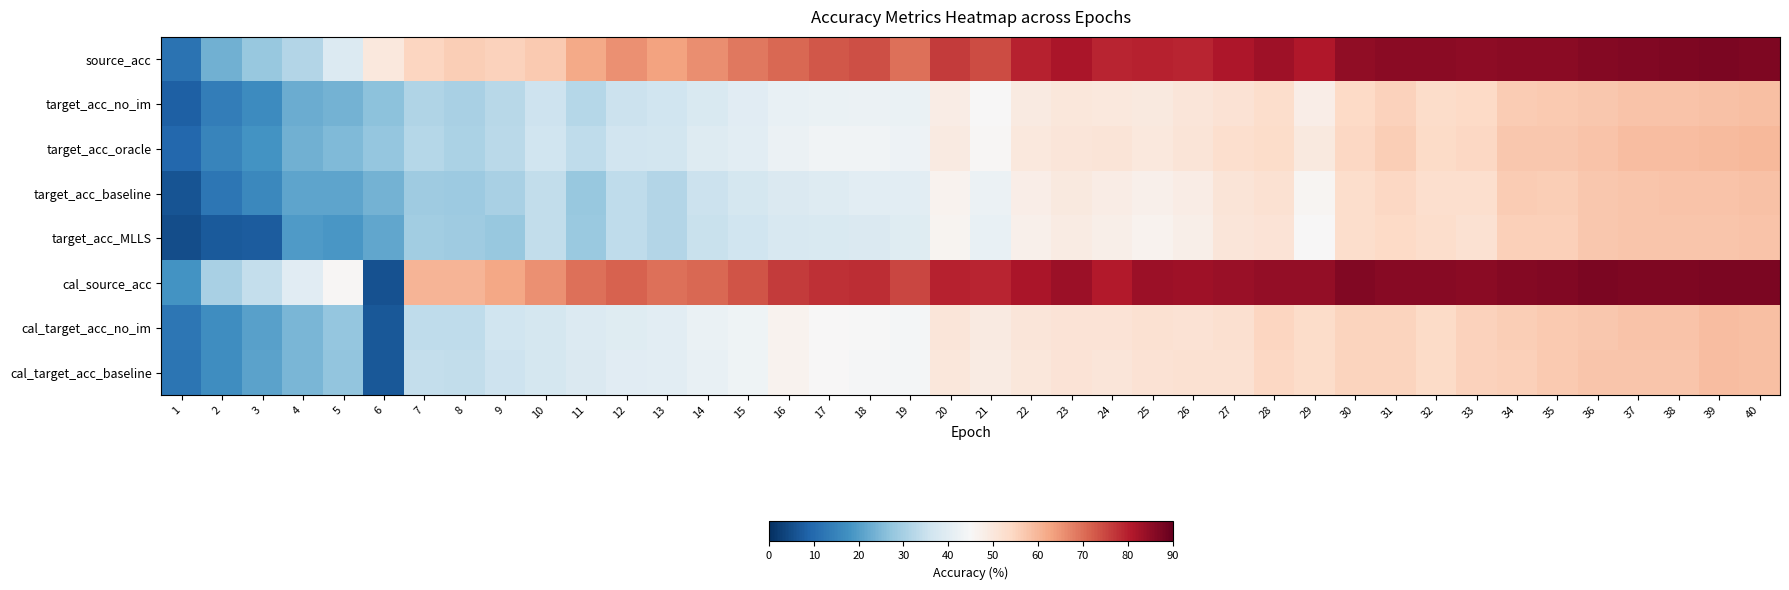

Reading right to left, what are all the values shown in this chart?

source_acc: 40=87.2	39=87.2	38=87.2	37=86.6	36=86.5	35=85.6	34=85.6	33=85.1	32=85.6	31=85.6	30=85.0	29=81.1	28=83.0	27=81.3	26=79.4	25=79.5	24=79.2	23=81.6	22=79.6	21=74.4	20=76.6	19=69.8	18=73.9	17=73.1	16=71.0	15=68.9	14=66.0	13=62.9	12=65.6	11=62.2	10=56.6	9=55.5	8=56.2	7=54.7	6=49.8	5=38.7	4=31.9	3=28.1	2=23.4	1=11.7
target_acc_no_im: 40=58.7	39=58.2	38=57.7	37=57.9	36=57.2	35=56.7	34=56.6	33=53.8	32=53.1	31=55.5	30=54.1	29=48.1	28=52.9	27=51.6	26=50.3	25=49.3	24=49.6	23=50.0	22=48.9	21=45.2	20=48.4	19=42.0	18=42.5	17=42.0	16=41.8	15=40.0	14=38.3	13=36.1	12=35.4	11=32.1	10=35.8	9=32.6	8=30.3	7=31.5	6=26.5	5=23.7	4=22.7	3=16.8	2=13.9	1=8.1
target_acc_oracle: 40=59.5	39=59.1	38=58.9	37=58.8	36=58.0	35=57.1	34=57.1	33=54.2	32=53.6	31=56.1	30=54.5	29=49.5	28=53.3	27=52.4	26=50.7	25=49.8	24=50.9	23=50.3	22=49.6	21=45.7	20=49.1	19=42.7	18=43.5	17=43.3	16=42.5	15=40.2	14=39.3	13=36.6	12=36.4	11=33.4	10=35.9	9=32.9	8=30.6	7=32.2	6=27.5	5=25.1	4=23.4	3=18.1	2=15.4	1=9.6
target_acc_baseline: 40=58.2	39=57.7	38=57.7	37=57.5	36=57.0	35=56.1	34=56.4	33=52.6	32=52.7	31=54.4	30=53.0	29=45.9	28=51.7	27=50.8	26=48.2	25=47.4	24=48.2	23=49.3	22=48.1	21=42.2	20=46.6	19=40.1	18=40.1	17=39.0	16=38.6	15=37.1	14=35.3	13=32.0	12=33.7	11=28.0	10=33.9	9=30.4	8=28.6	7=29.0	6=23.9	5=21.4	4=21.2	3=15.8	2=12.6	1=6.2
target_acc_MLLS: 40=57.8	39=57.5	38=57.4	37=57.4	36=57.0	35=55.9	34=55.9	33=52.0	32=52.8	31=53.9	30=52.8	29=45.1	28=51.0	27=50.4	26=47.6	25=46.6	24=47.8	23=48.7	22=47.3	21=41.7	20=46.2	19=39.6	18=38.6	17=38.1	16=37.8	15=36.0	14=34.9	13=31.7	12=33.7	11=28.3	10=33.8	9=28.0	8=28.8	7=29.4	6=21.6	5=19.0	4=19.6	3=7.5	2=7.3	1=4.9
cal_source_acc: 40=87.4	39=87.4	38=87.0	37=86.9	36=87.2	35=86.6	34=86.4	33=85.8	32=86.1	31=85.9	30=86.5	29=84.5	28=84.7	27=83.8	26=83.1	25=83.4	24=80.8	23=83.4	22=81.9	21=79.2	20=79.8	19=75.1	18=78.2	17=77.8	16=76.4	15=73.4	14=70.8	13=69.7	12=71.4	11=69.9	10=65.4	9=62.4	8=60.4	7=60.4	6=5.9	5=45.4	4=39.9	3=34.4	2=30.4	1=18.2
cal_target_acc_no_im: 40=58.7	39=58.8	38=57.9	37=57.8	36=57.3	35=56.8	34=56.0	33=55.4	32=53.6	31=55.0	30=55.2	29=53.1	28=54.8	27=52.2	26=51.6	25=51.7	24=51.3	23=51.1	22=50.3	21=49.1	20=50.6	19=44.2	18=44.8	17=45.3	16=46.4	15=43.2	14=42.0	13=40.4	12=39.5	11=38.7	10=37.0	9=35.9	8=33.6	7=33.7	6=6.7	5=27.5	4=24.5	3=20.5	2=16.9	1=12.5
cal_target_acc_baseline: 40=58.6	39=58.9	38=57.6	37=57.6	36=57.4	35=56.7	34=55.8	33=55.3	32=53.6	31=54.9	30=55.0	29=53.2	28=54.2	27=52.0	26=51.7	25=51.6	24=50.5	23=51.2	22=50.0	21=48.8	20=50.0	19=44.3	18=44.6	17=45.2	16=46.6	15=43.2	14=41.8	13=40.3	12=39.9	11=38.5	10=37.3	9=35.6	8=33.8	7=34.2	6=6.7	5=27.3	4=24.3	3=20.8	2=17.1	1=12.2